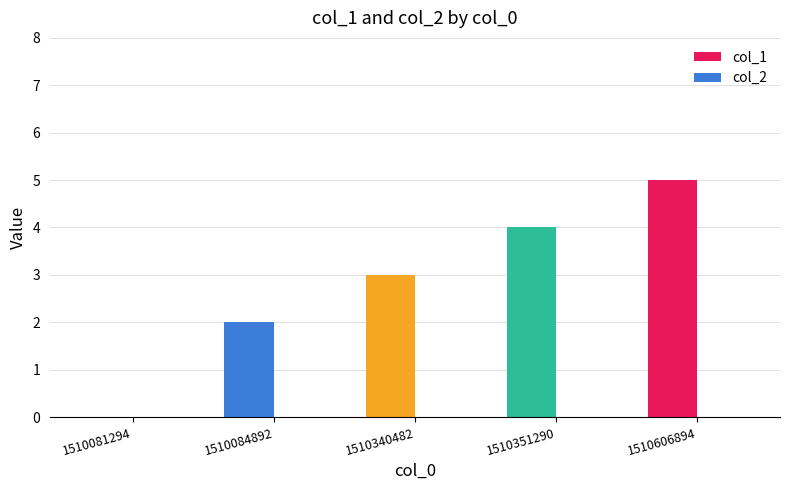

What is the greatest value displayed?

5